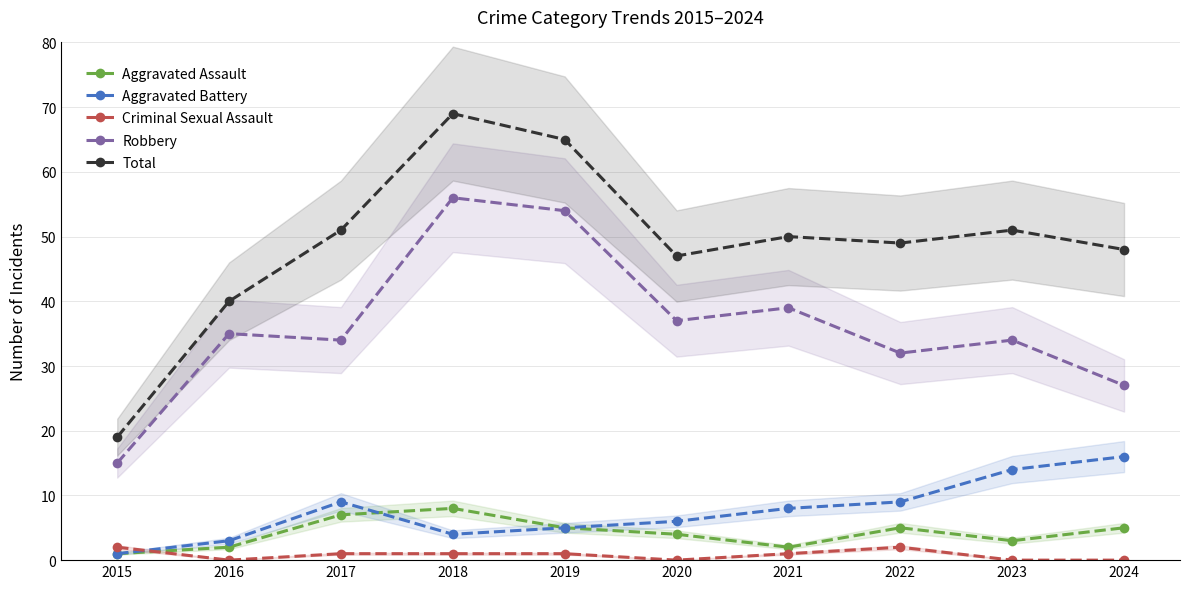

What is the spread (max minus min) of values at 2019?

64